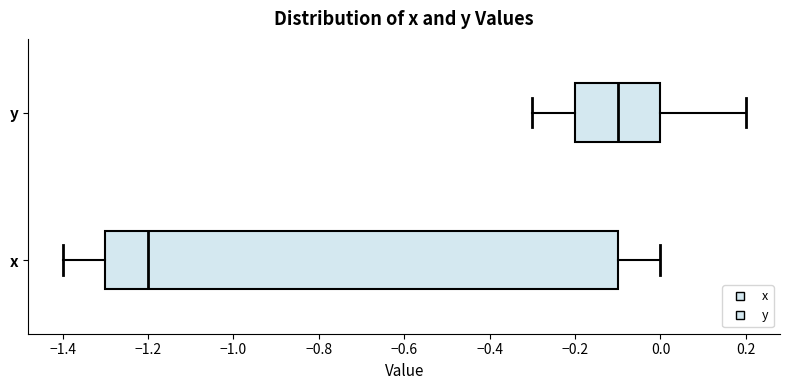

Where does the left whisker of the box for y end on the x-axis? The values are not printed on the chart, so give them approximately, as read against the axis.

-0.3